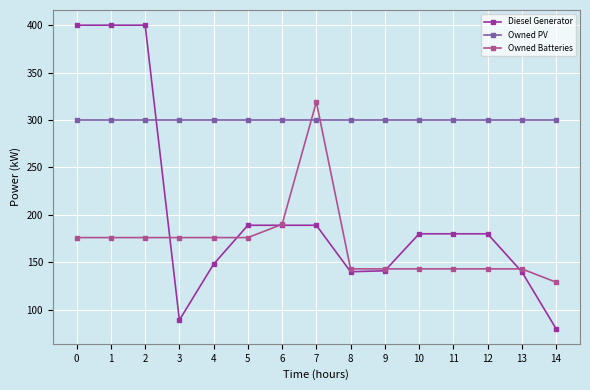

Between which two adjacent categories do Owned PV and Diesel Generator first intersect?

2 and 3